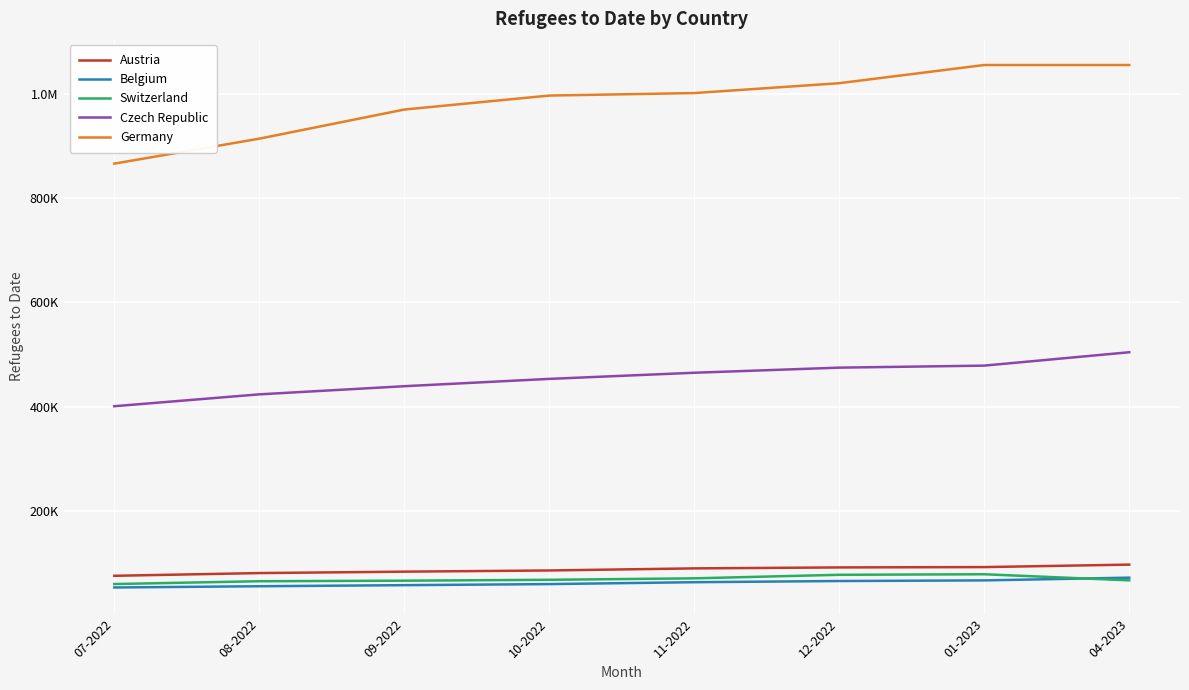

Reading left to right, what are all the values shown in this chart?

Austria: 74492	79728	82446	84756	88748	90591	91232	95993
Belgium: 52038	54414	56464	58537	62181	64436	65658	70917
Switzerland: 58643	64053	65098	66812	69607	76432	77450	65763
Czech Republic: 400559	423374	439043	453103	464910	474731	478614	504352
Germany: 867000	915000	971000	997895	1002668	1021667	1056628	1056628